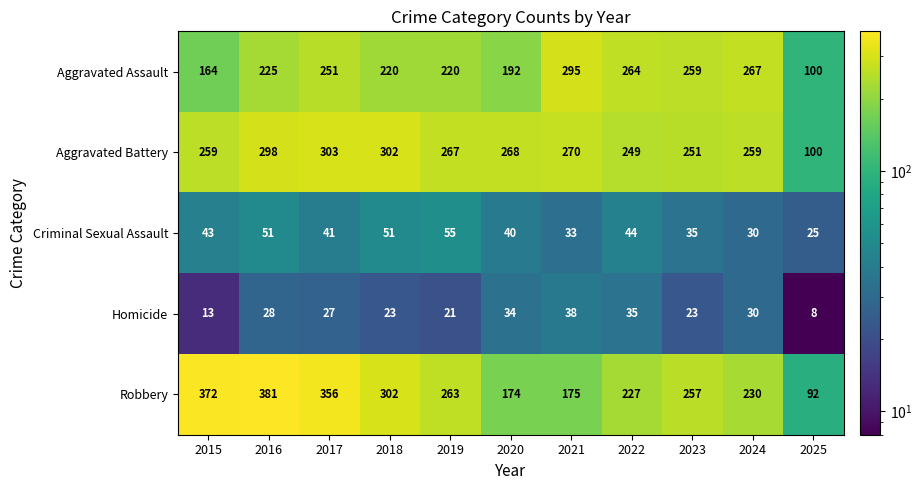

True or false: Aggravated Battery has a value of 267 at 2019.

True